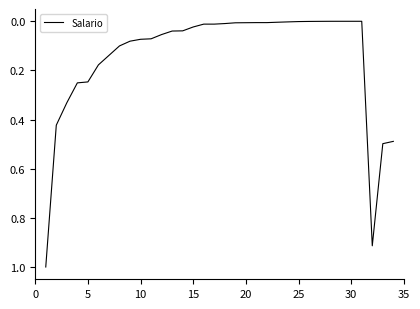

What is the greatest value displayed?

1.0